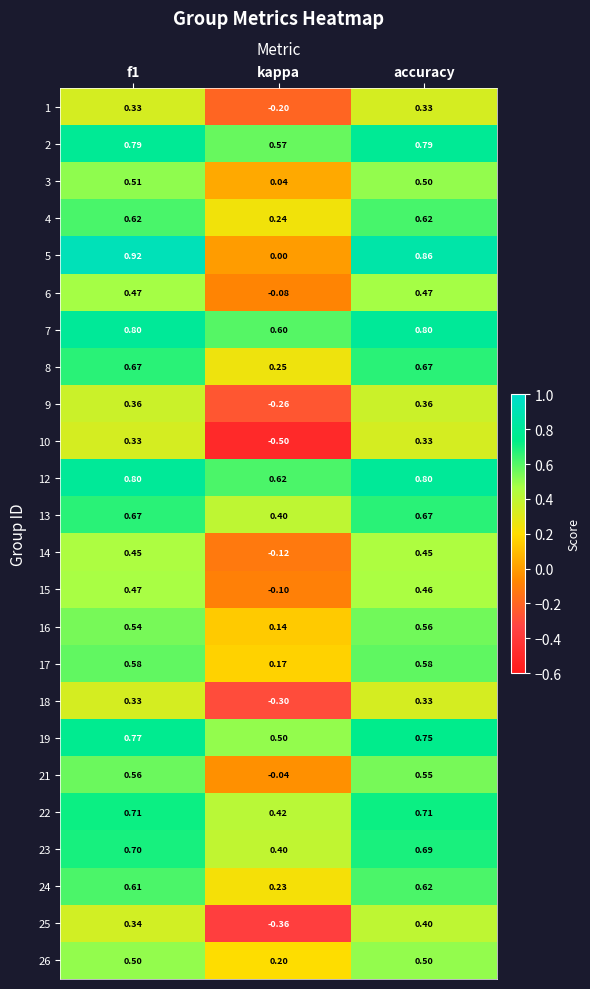

Which category has the lowest value in the 10 series?

kappa